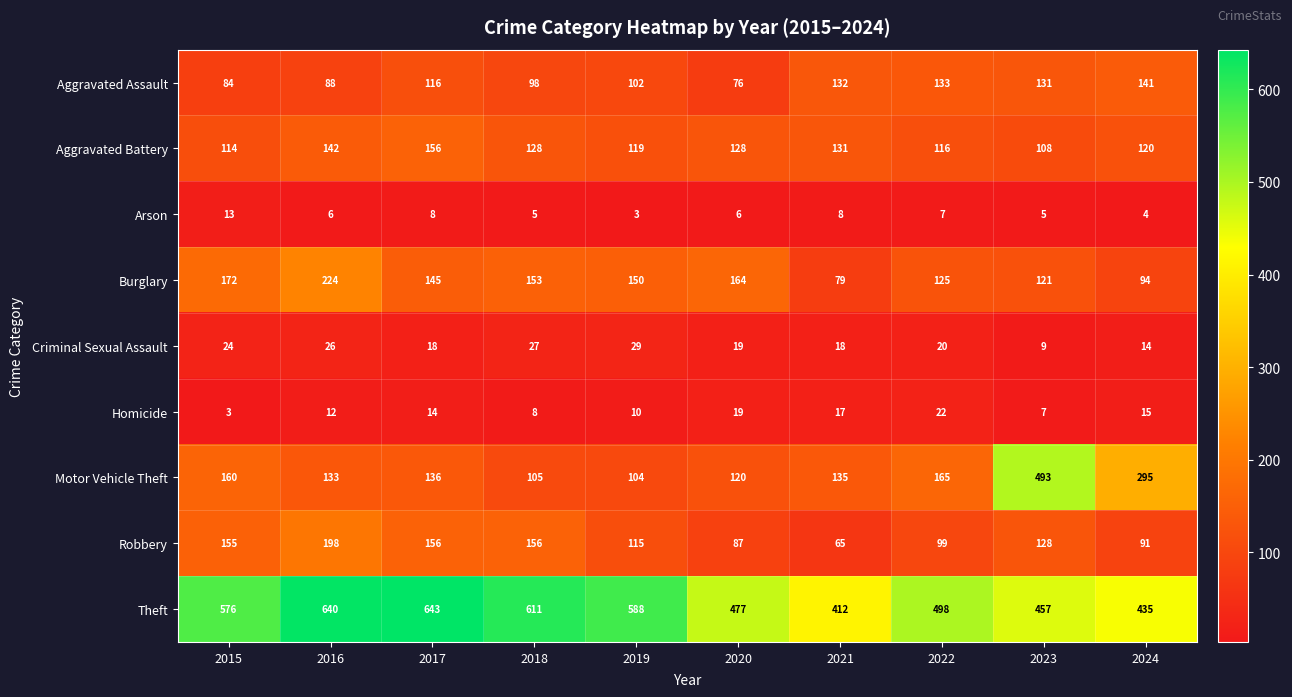

The value of Homicide at 2024 is 22. True or false?

False